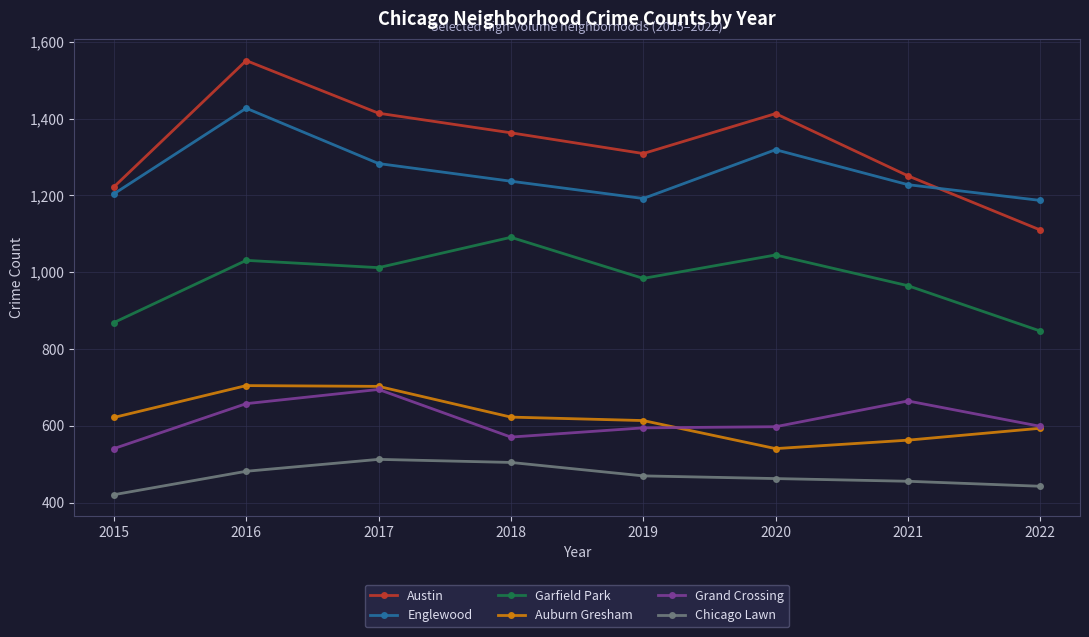

How many times do Englewood and Austin cross each other?

1